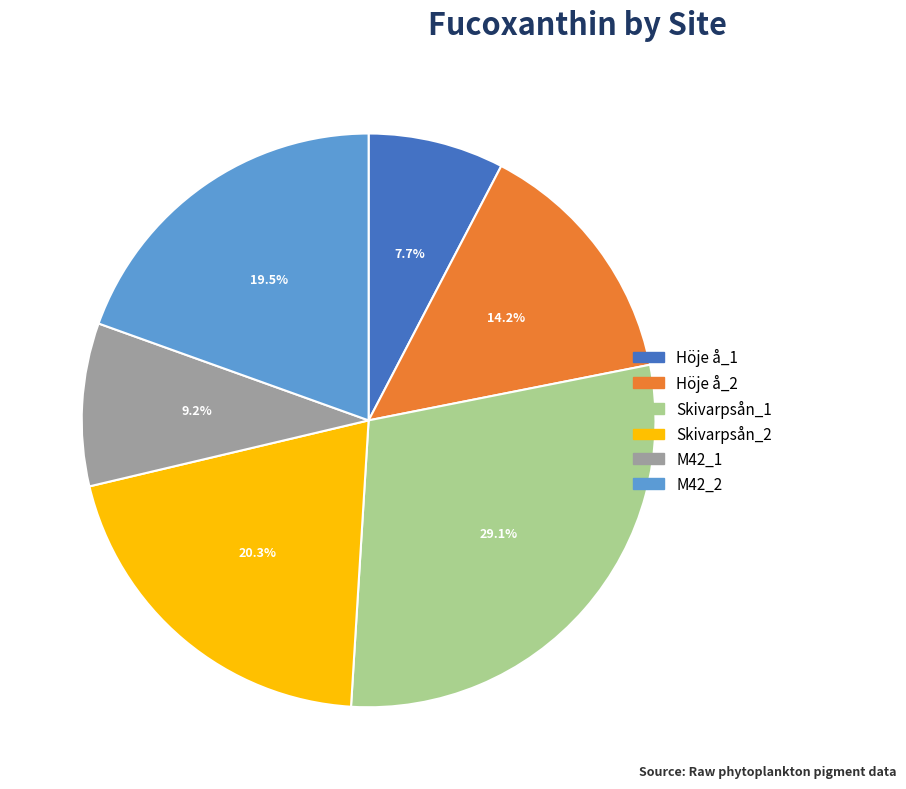

Does any single category account for the majority?

No